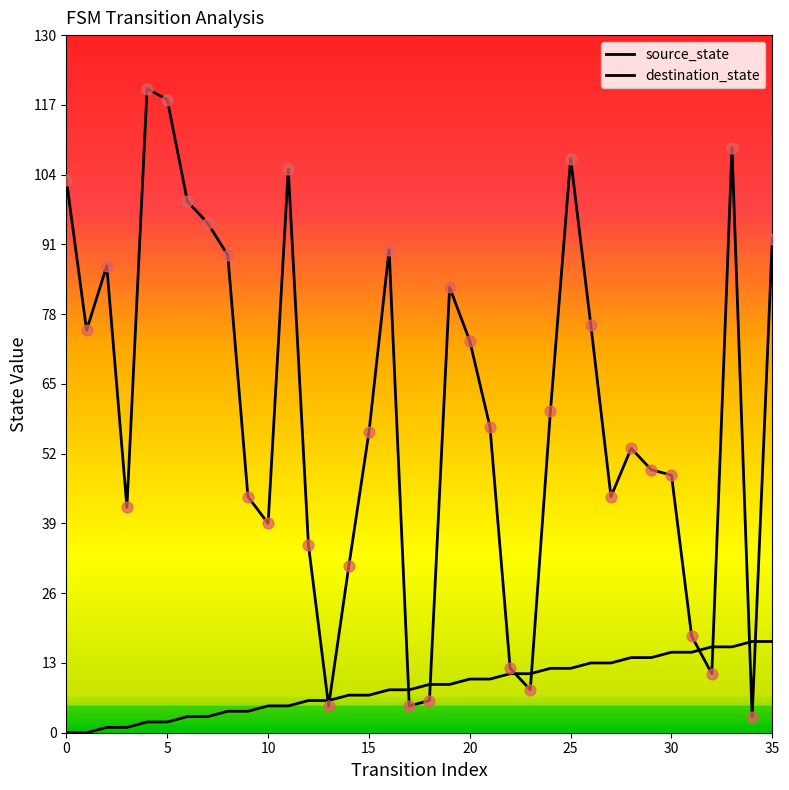

How many lines are shown in the chart?

2